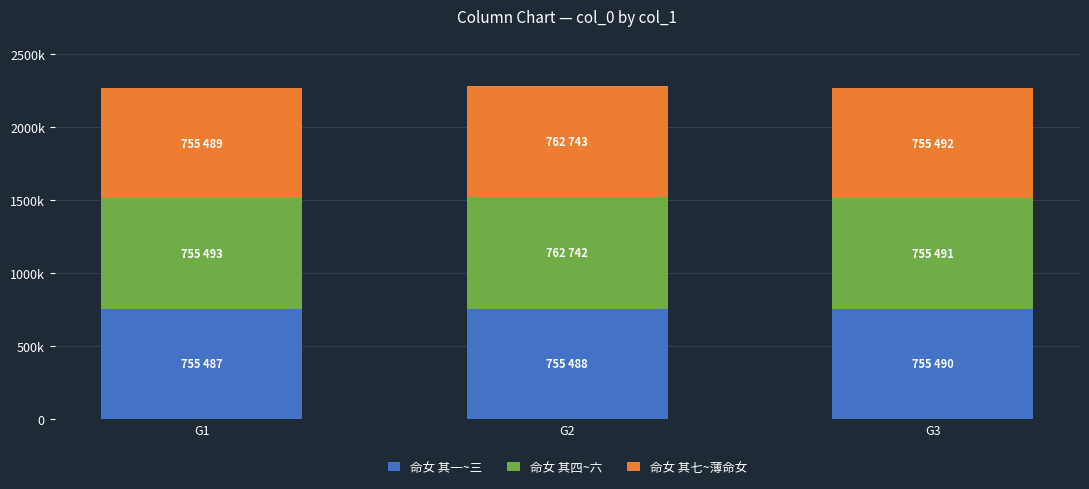

What are all the series names shown in the legend?

命女 其一~三, 命女 其四~六, 命女 其七~薄命女